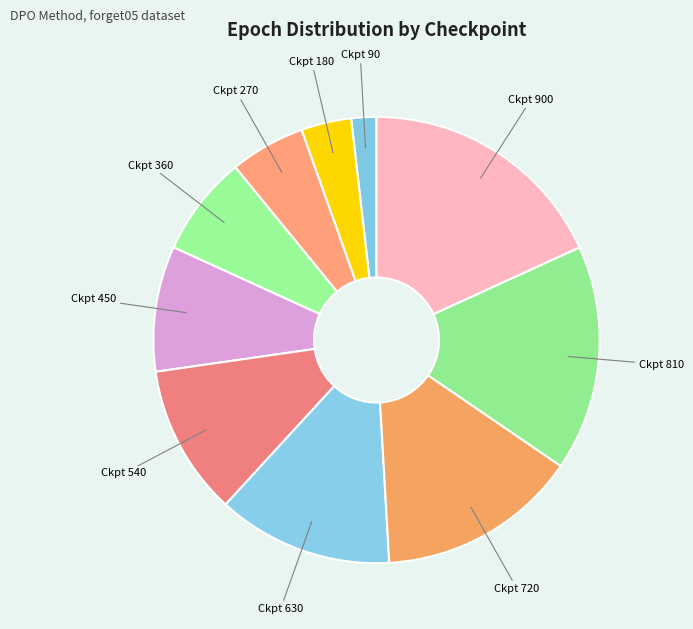

To the nearest percent, what is the difference between the largest and smallest slice percentages?

16%